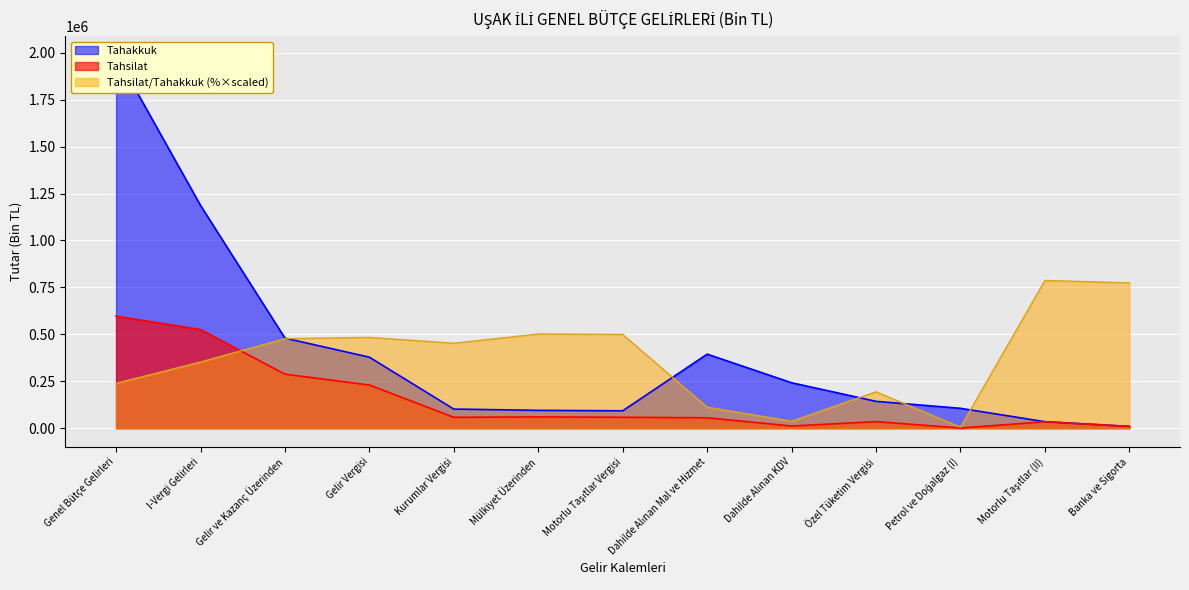

Reading left to right, what are all the values shown in this chart?

Tahakkuk: 1989388.0	1186700.0	479750.0	378156.0	101594.0	94851.0	92432.0	394273.0	241836.0	142808.0	105643.0	34327.0	9307.0
Tahsilat: 596548.0	525361.0	287458.0	229702.0	57756.0	59786.0	57983.0	55251.0	11188.0	34703.0	642.0	33943.0	9054.0
Tahsilat/Tahakkuk (%): 238647.0	352280.8	476816.5	483341.7	452386.8	501564.5	499177.2	111485.3	36843.5	193368.5	4854.1	786842.7	774110.7